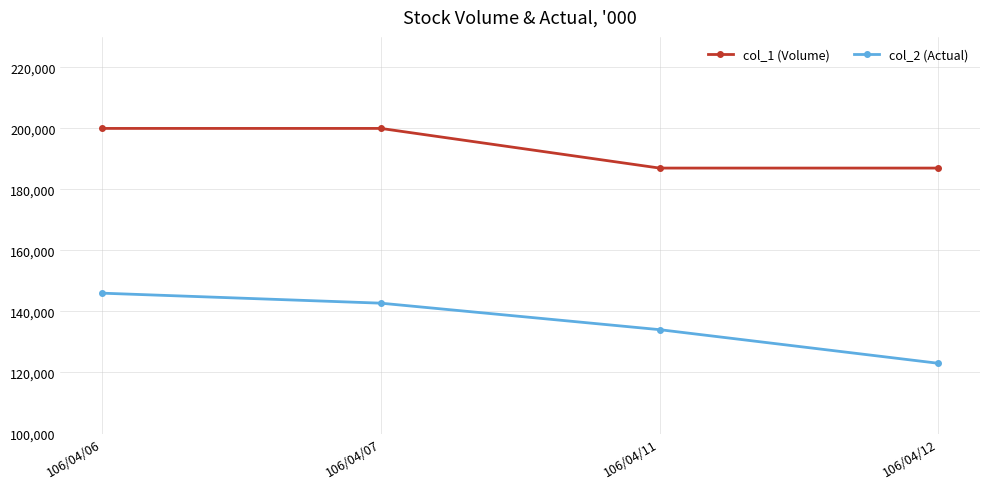

What is the difference between the highest and lowest values at 106/04/12?

63980